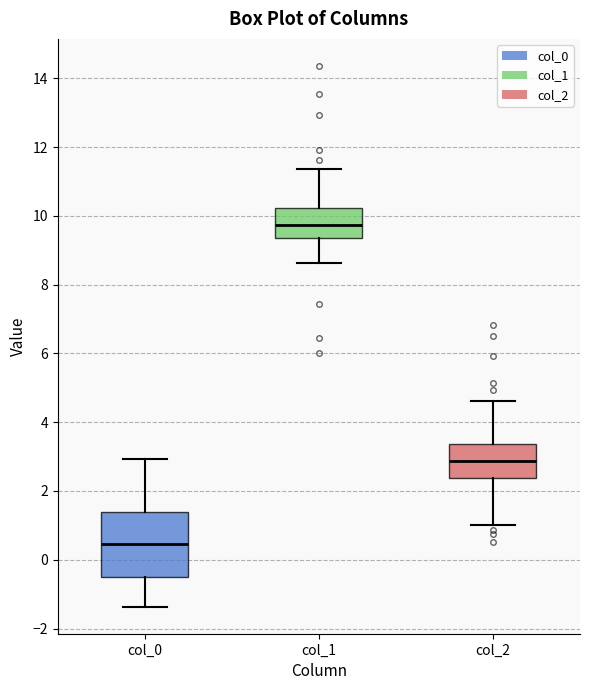

Where does the lower whisker of the box for col_1 end on the y-axis? The values are not printed on the chart, so give them approximately, as read against the axis.

8.6